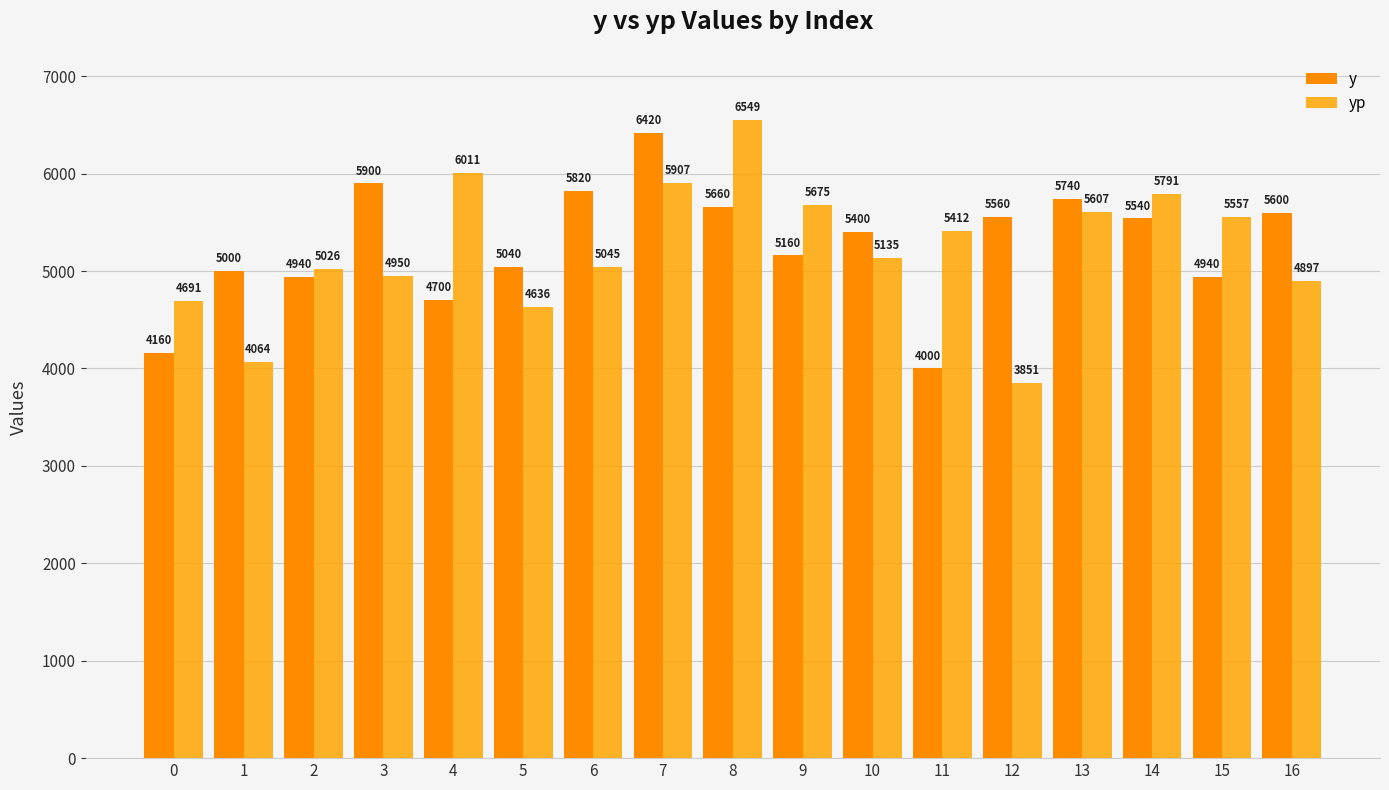

At which category is the sum across all series the highest?

7